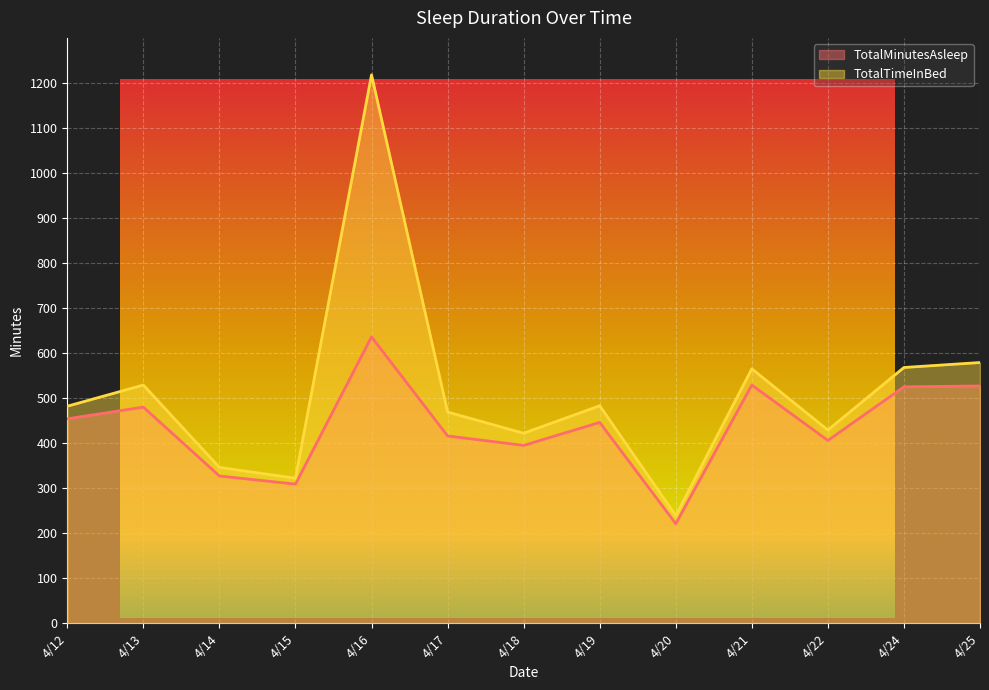

What is the sum of all TotalMinutesAsleep values?

5671